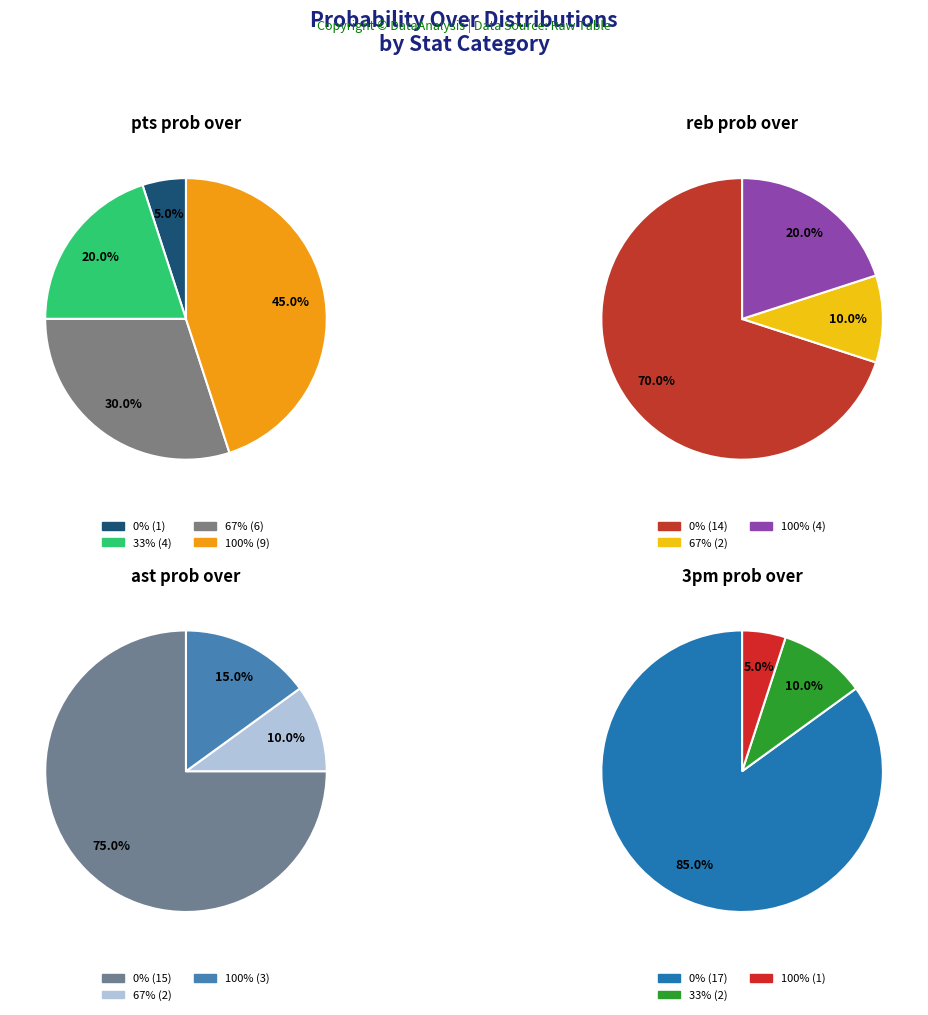

Is the sum of 11 and 5 greater than half?

No